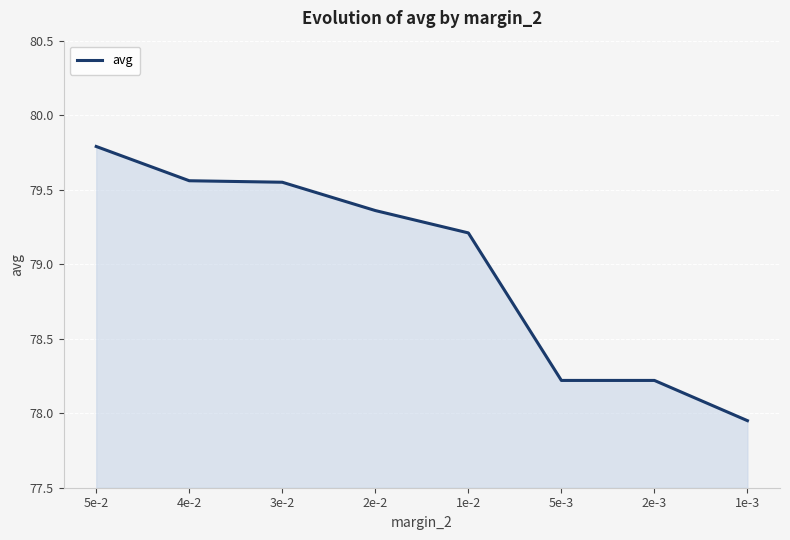

Does the chart display data point markers on the line(s)?

No